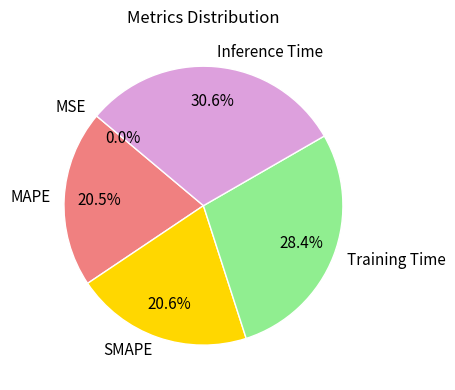

Between MAPE and Inference Time, which is larger?

Inference Time